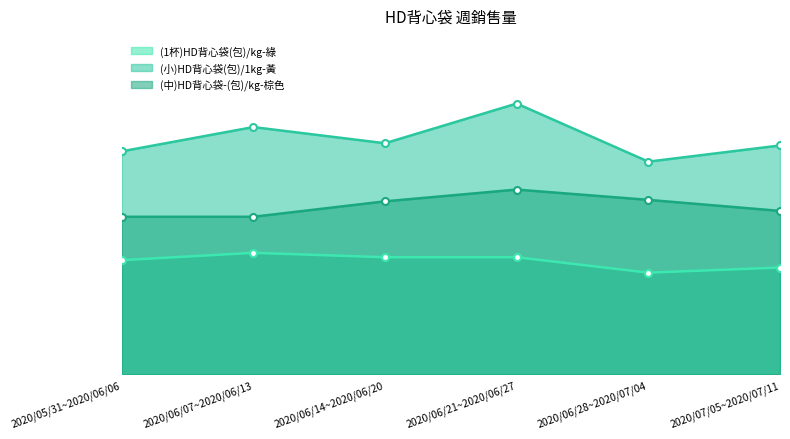

At which label does (中)HD背心袋-(包)/kg-棕色 reach its minimum?

2020/05/31~2020/06/06